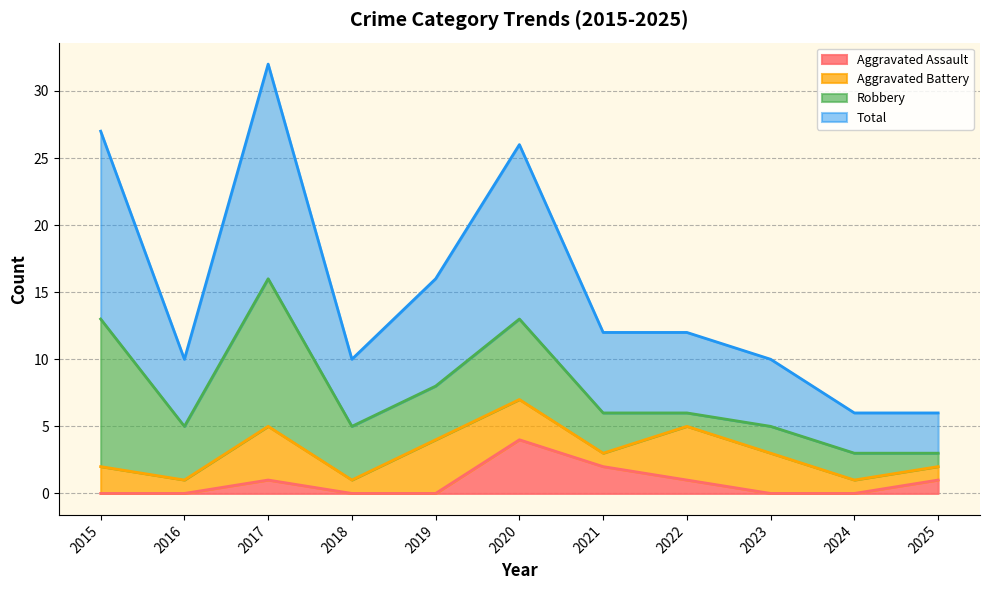

The value of Aggravated Assault at 2025 is 1. True or false?

True